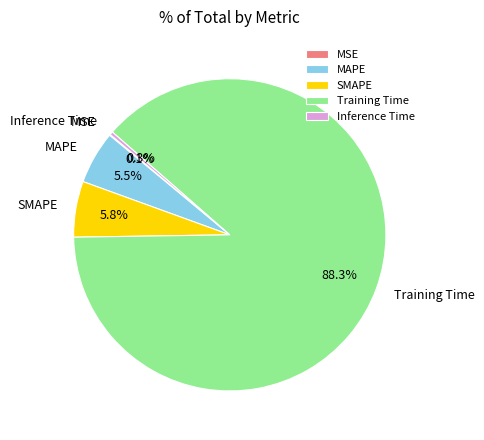

Between SMAPE and Training Time, which is larger?

Training Time